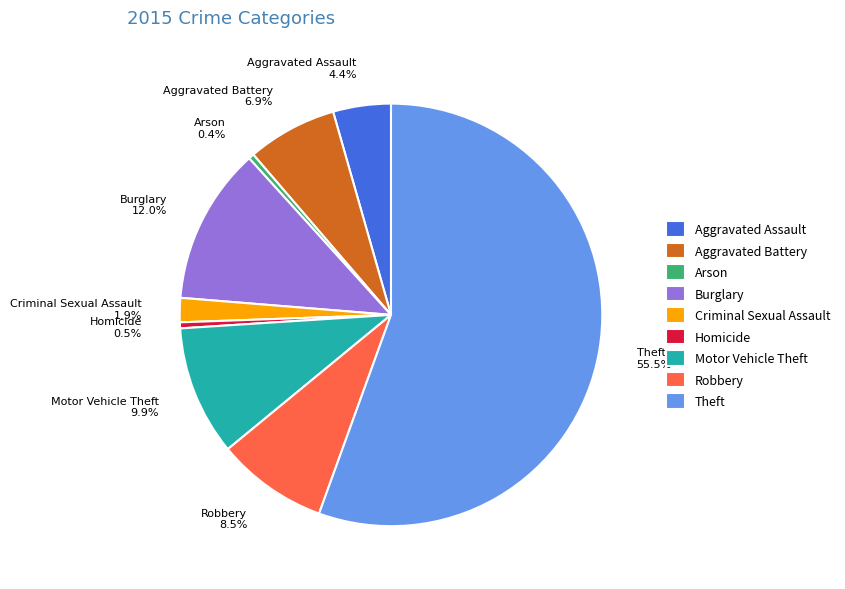

To the nearest percent, what is the average slice percentage?

11%